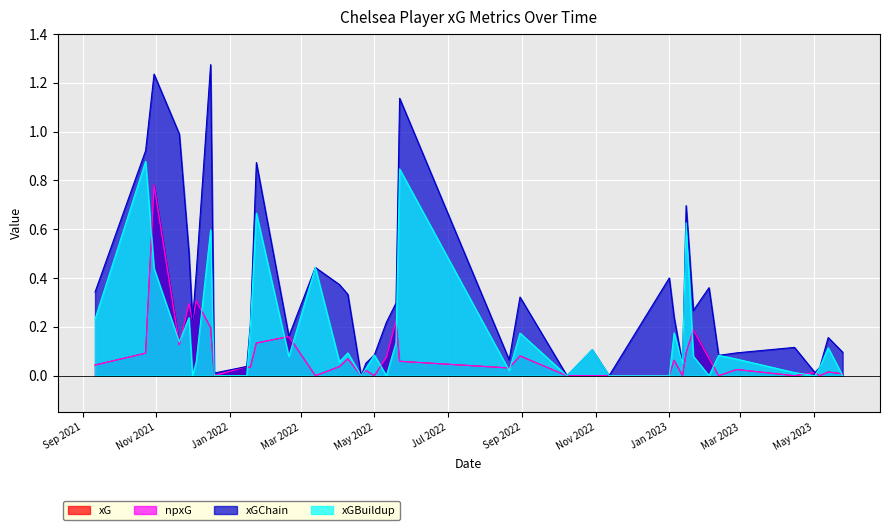

Reading right to left, what are all the values shown in this chart?

xG: 39=0.0	38=0.1	37=0.8	36=0.1	35=0.3	34=0.2	33=0.3	32=0.2	31=0.0	30=0.0	29=0.0	28=0.1	27=0.2	26=0.0	25=0.0	24=0.1	23=0.0	22=0.0	21=0.0	20=0.1	19=0.2	18=0.1	17=0.0	16=0.1	15=0.0	14=0.0	13=0.0	12=0.0	11=0.1	10=0.0	9=0.1	8=0.2	7=0.1	6=0.0	5=0.0	4=0.0	3=0.0	2=0.0	1=0.0	0=0.0
npxG: 39=0.0	38=0.1	37=0.8	36=0.1	35=0.3	34=0.2	33=0.3	32=0.2	31=0.0	30=0.0	29=0.0	28=0.1	27=0.2	26=0.0	25=0.0	24=0.1	23=0.0	22=0.0	21=0.0	20=0.1	19=0.2	18=0.1	17=0.0	16=0.1	15=0.0	14=0.0	13=0.0	12=0.0	11=0.1	10=0.0	9=0.1	8=0.2	7=0.1	6=0.0	5=0.0	4=0.0	3=0.0	2=0.0	1=0.0	0=0.0
xGChain: 39=0.3	38=0.9	37=1.2	36=1.0	35=0.5	34=0.2	33=0.4	32=1.3	31=0.0	30=0.0	29=0.2	28=0.9	27=0.2	26=0.4	25=0.4	24=0.3	23=0.0	22=0.1	21=0.1	20=0.2	19=0.3	18=1.1	17=0.1	16=0.3	15=0.0	14=0.1	13=0.0	12=0.4	11=0.2	10=0.0	9=0.7	8=0.3	7=0.4	6=0.1	5=0.1	4=0.1	3=0.0	2=0.0	1=0.2	0=0.1
xGBuildup: 39=0.2	38=0.9	37=0.4	36=0.1	35=0.2	34=0.0	33=0.1	32=0.6	31=0.0	30=0.0	29=0.2	28=0.7	27=0.1	26=0.4	25=0.1	24=0.1	23=0.0	22=0.0	21=0.1	20=0.0	19=0.1	18=0.8	17=0.0	16=0.2	15=0.0	14=0.1	13=0.0	12=0.0	11=0.2	10=0.0	9=0.6	8=0.1	7=0.0	6=0.1	5=0.1	4=0.0	3=0.0	2=0.0	1=0.1	0=0.0